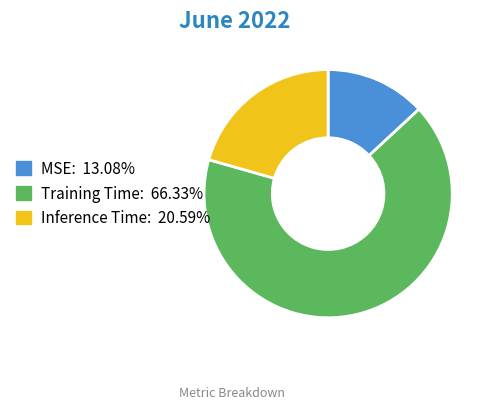

Which slice is the smallest?

MSE